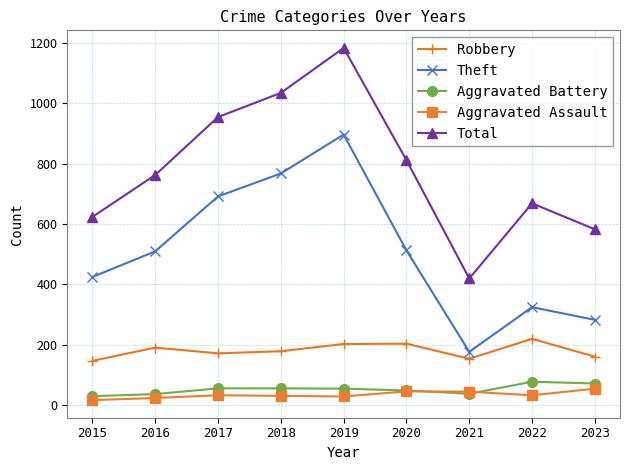

What is the value of the Theft point at the 5th from the left?

896